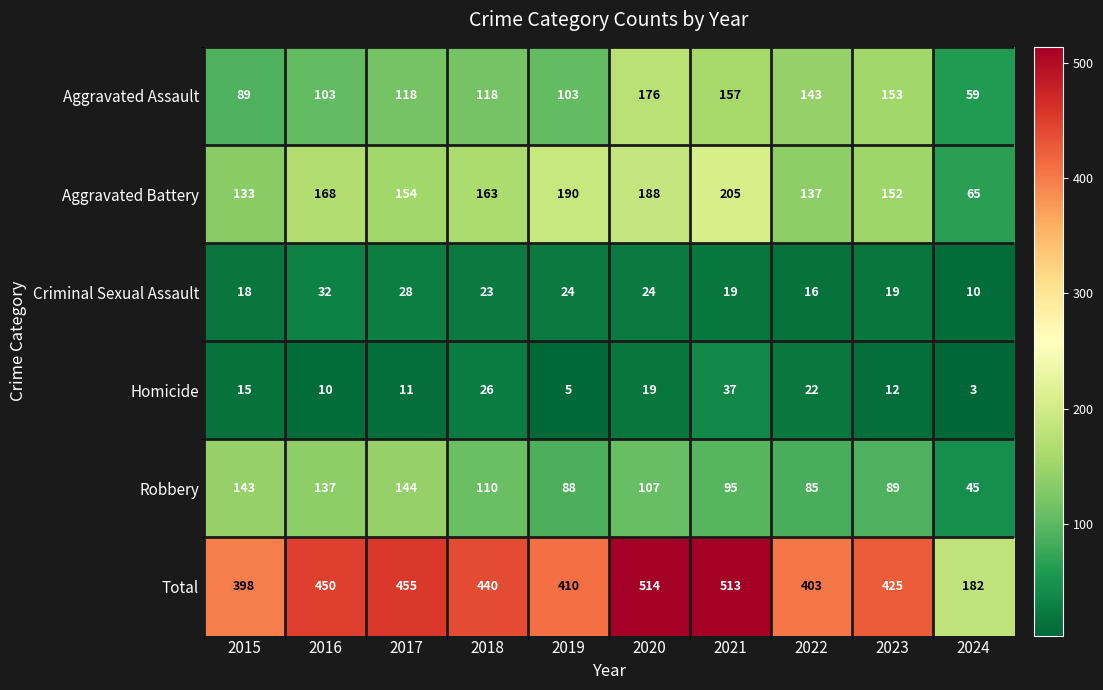

What is the approximate value of Total at 2020, to the nearest 5?

515